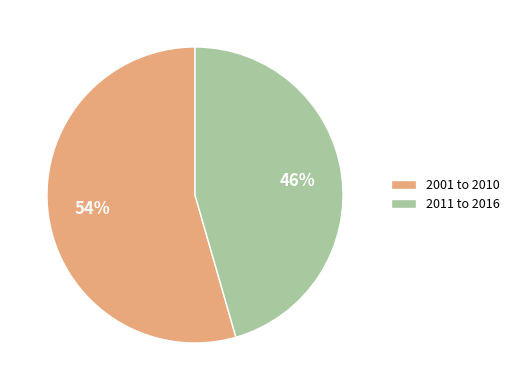

Which has a higher value, 2001 to 2010 or 2011 to 2016?

2001 to 2010